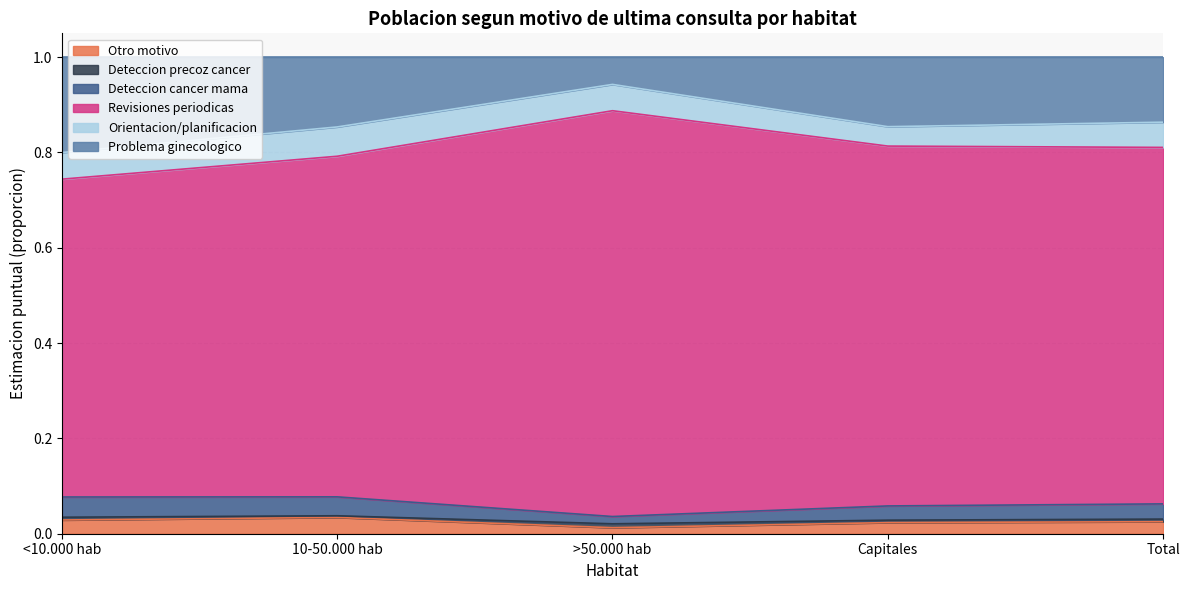

At how many categories does at least one series exceed 0?

5